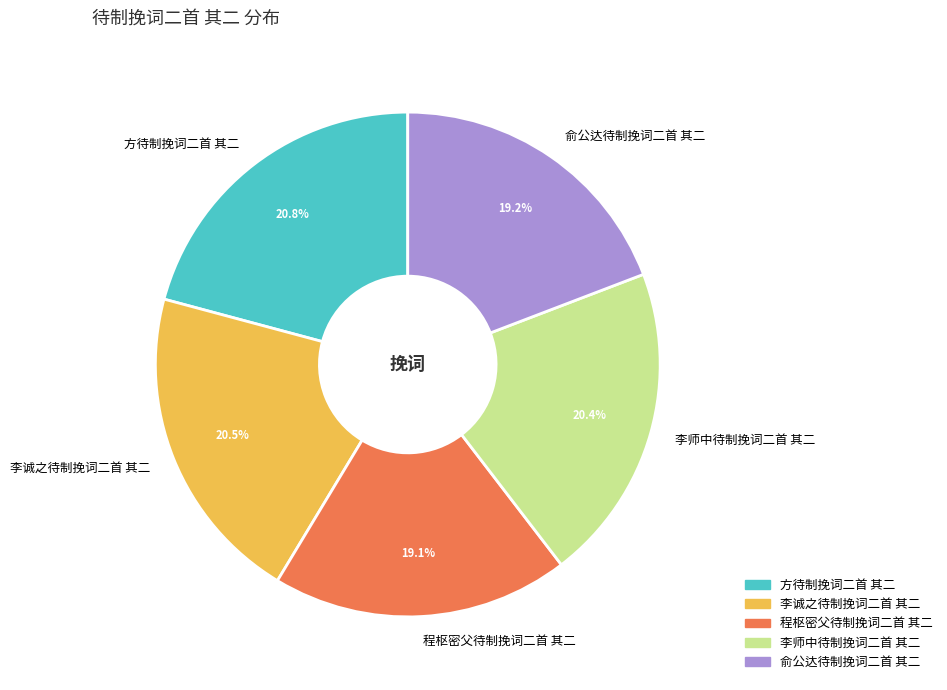

True or false: 俞公达待制挽词二首 其二 accounts for 19% of the total.

True